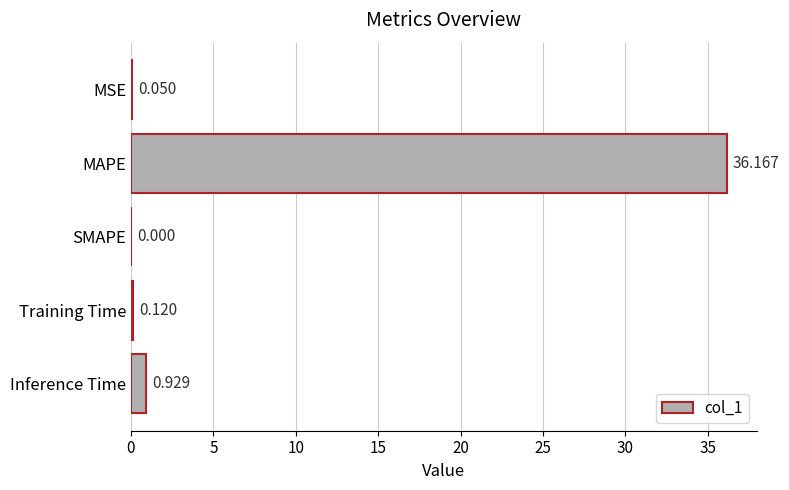

What is the greatest value displayed?

36.2